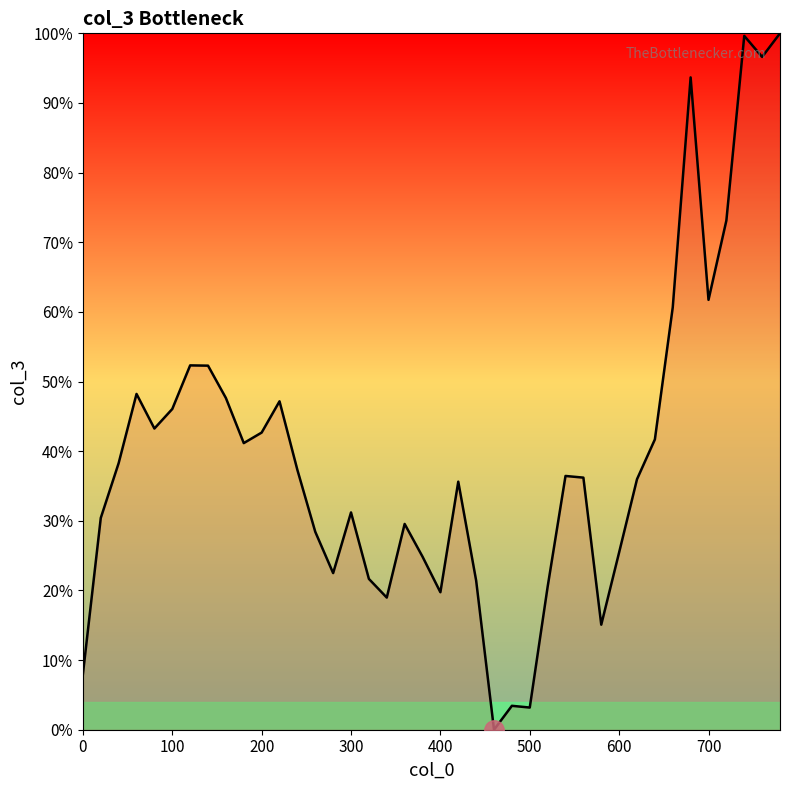

What is the difference between the maximum and minimum values?

100.0